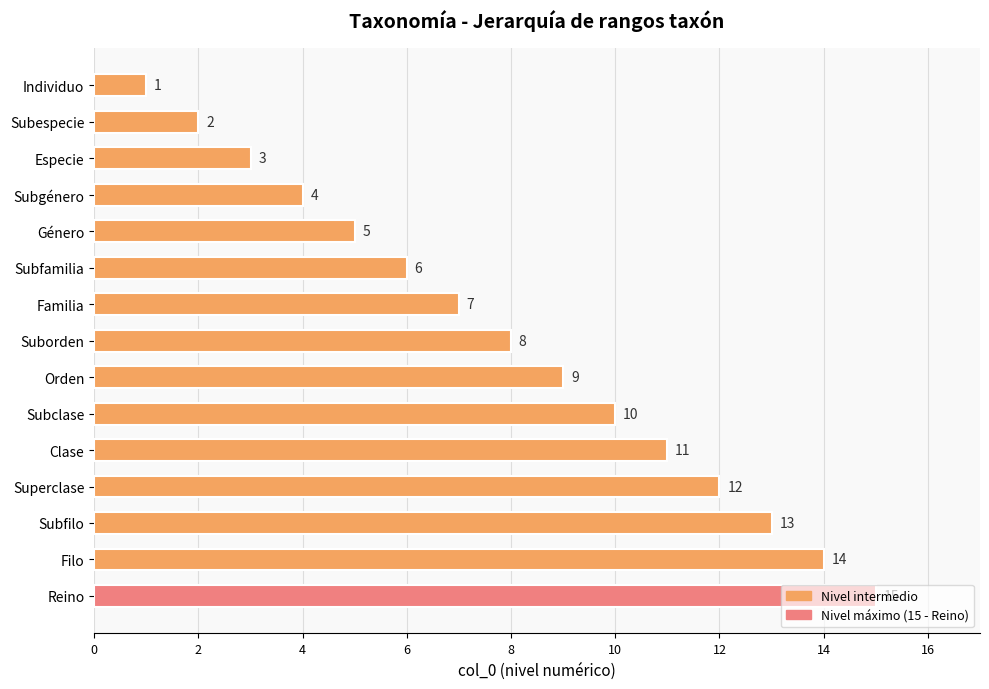

True or false: the data shows 4 at Clase.

False